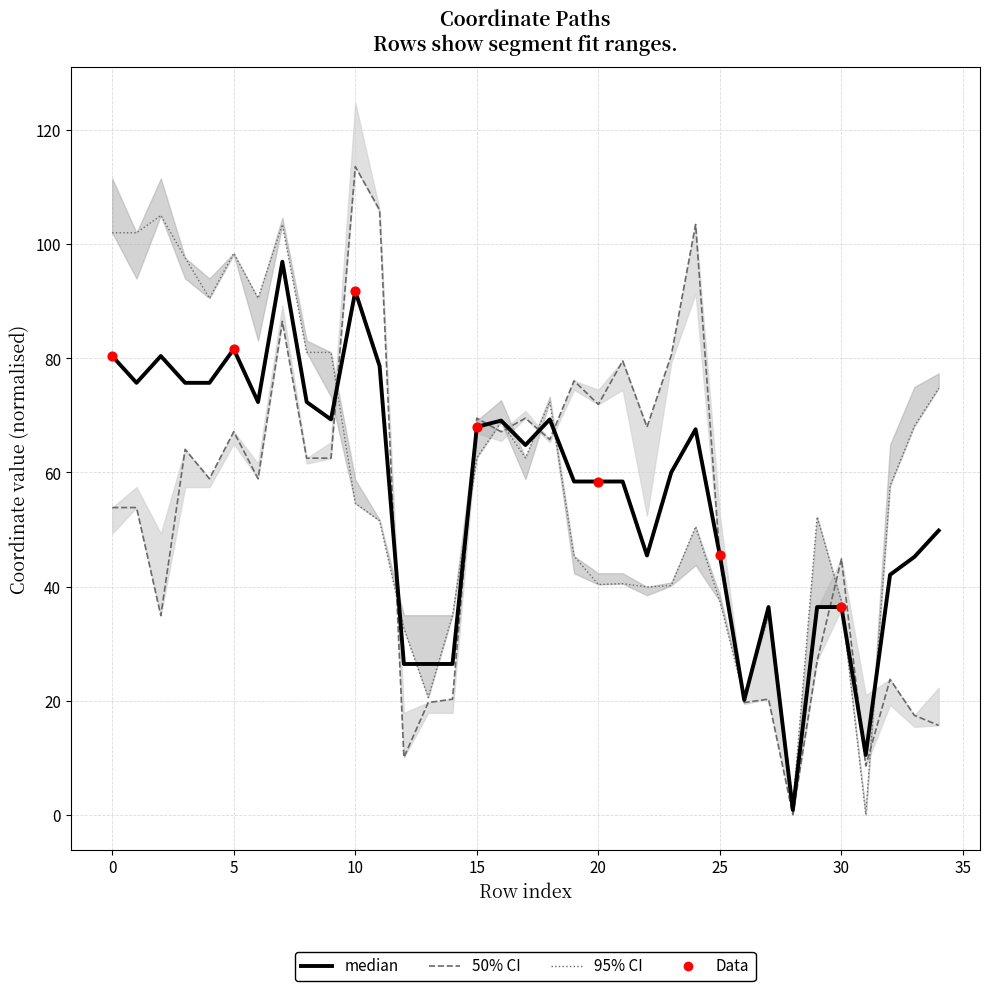

At which category is the sum across all series the highest?

7